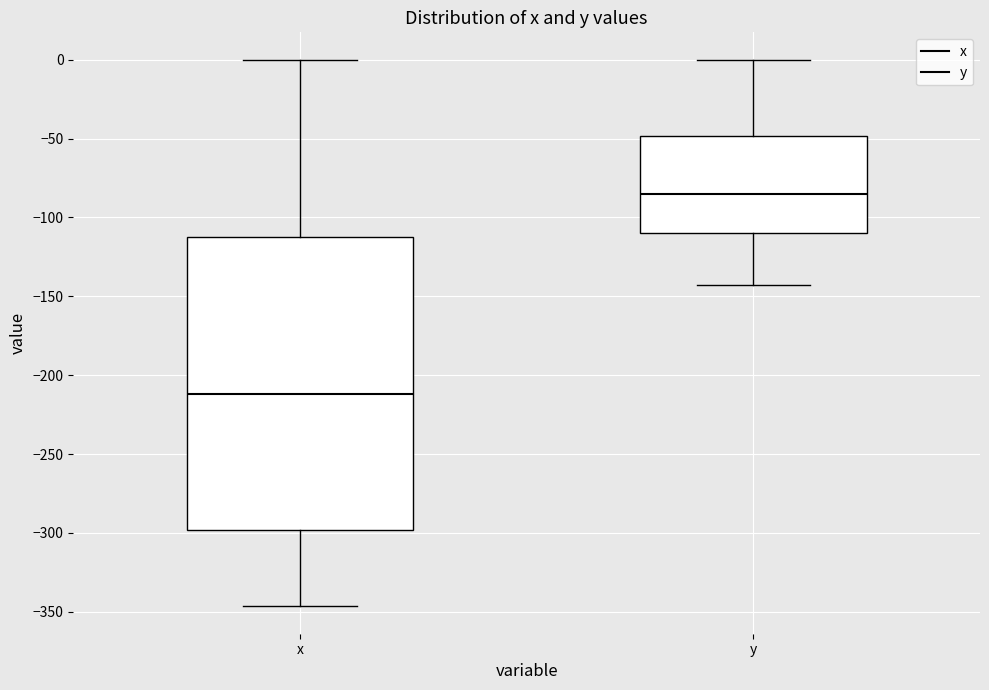

Reading left to right, read every box against the y-axis: the position of its median line, the range the box covers, and the ends of its whiskers. The values are not printed on the chart, so give them approximately, as read against the axis.

x: median -210, box -300 to -110, whiskers -345 to 0
y: median -85, box -110 to -50, whiskers -145 to 0